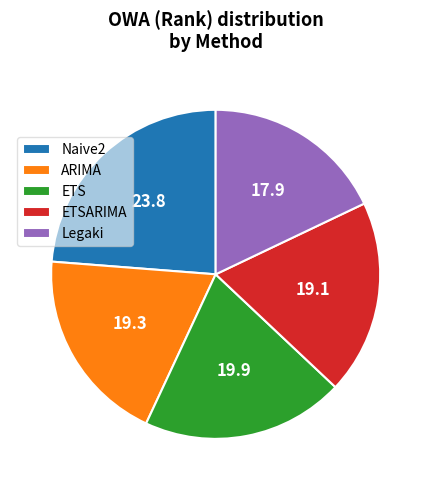

True or false: ARIMA accounts for 6% of the total.

False